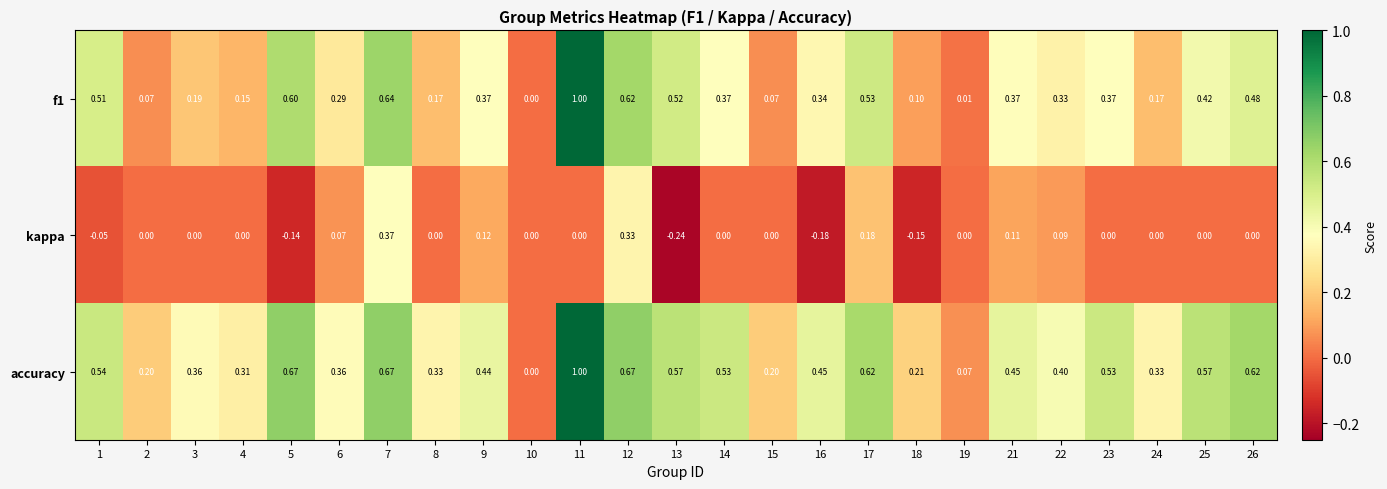

Which series has the largest total across all categories?

accuracy